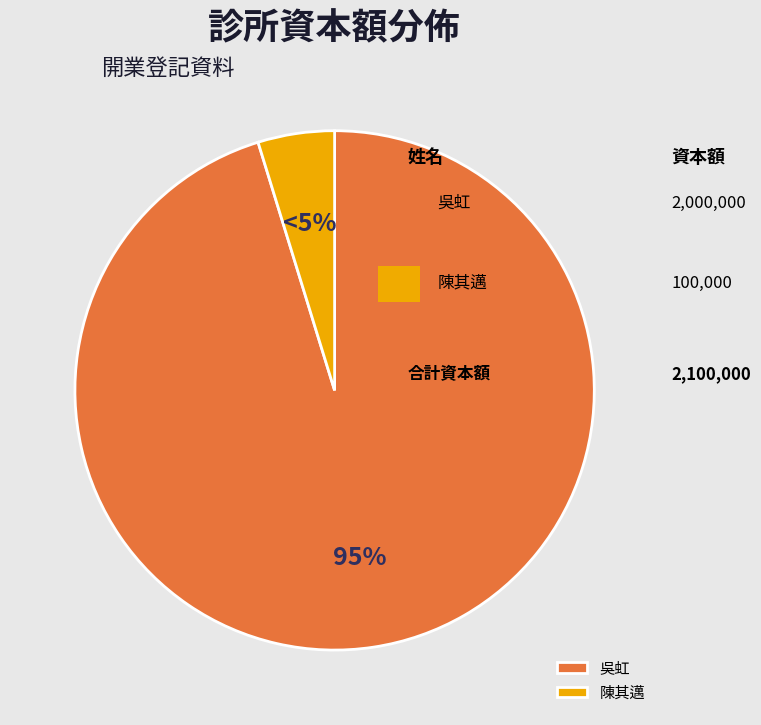

To the nearest percent, what is the average slice percentage?

50%